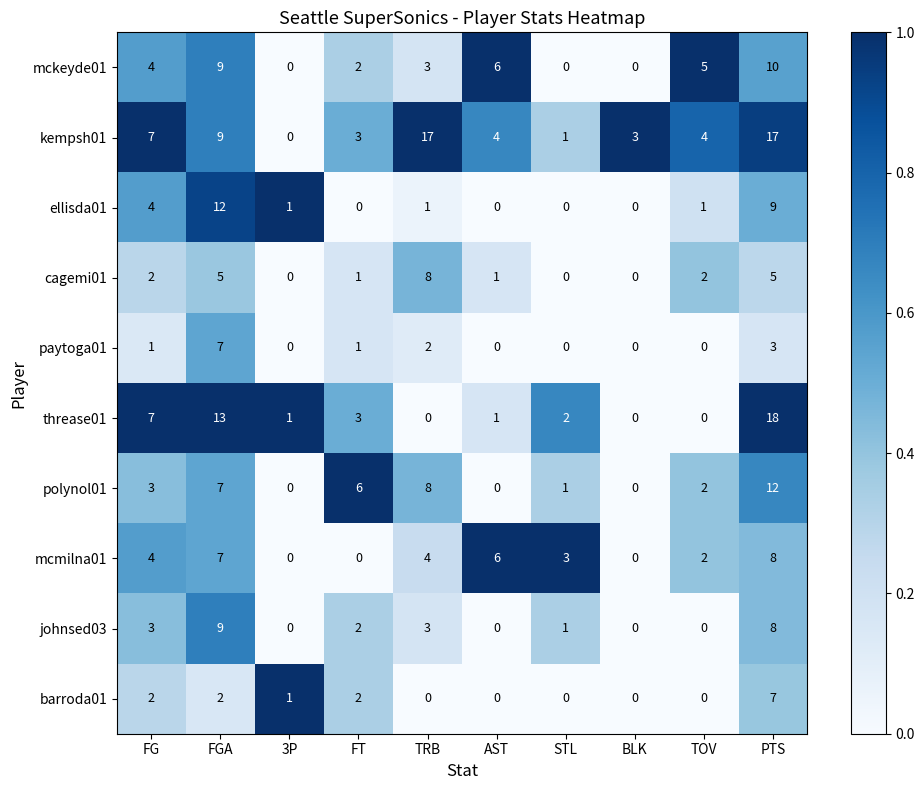

What is the difference between the maximum and second lowest values in the paytoga01 series?

7